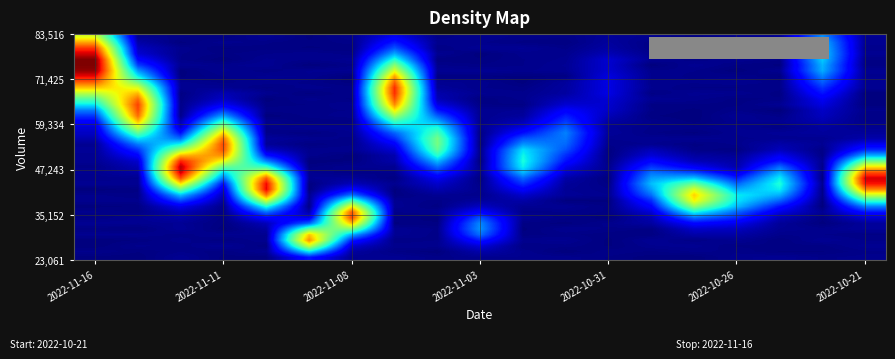

Which label corresponds to the largest value in the chart?

2022-11-16